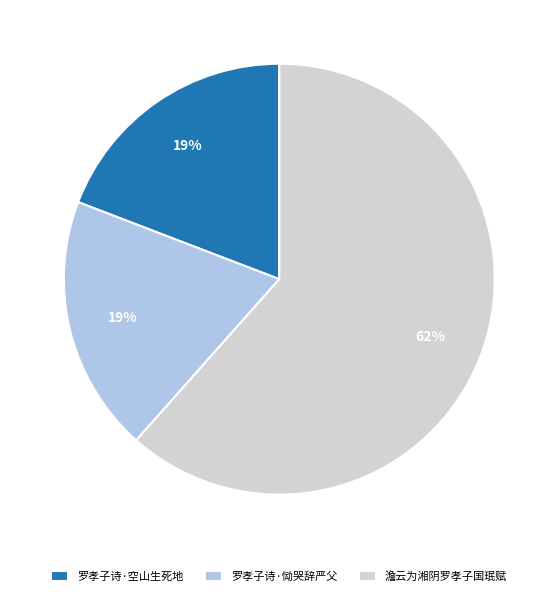

Is there a majority slice in this chart?

Yes